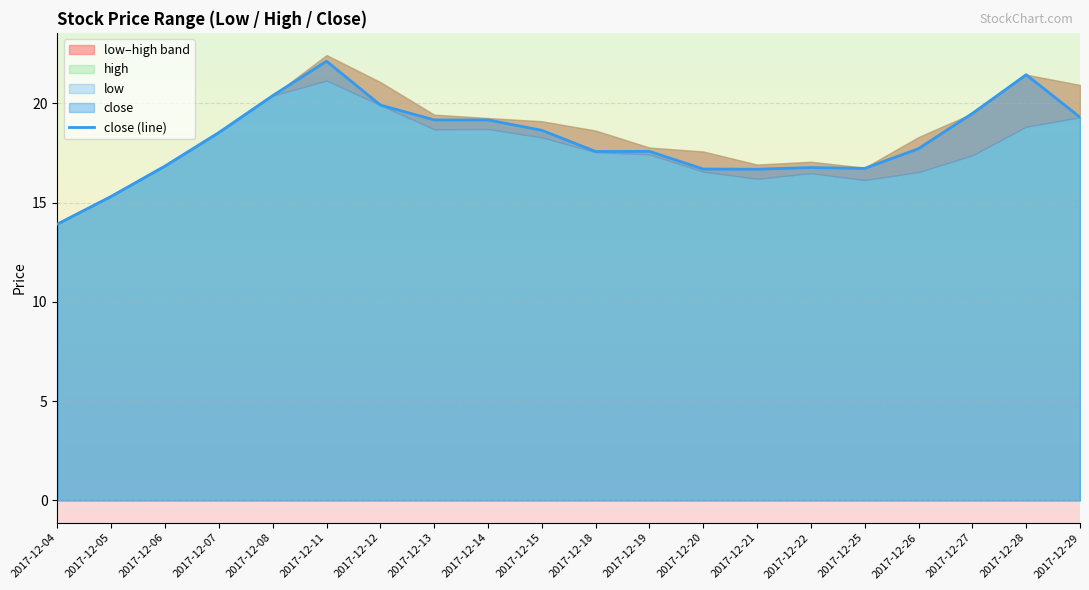

Is it true that the value at 2017-12-08 is 9.6?

False